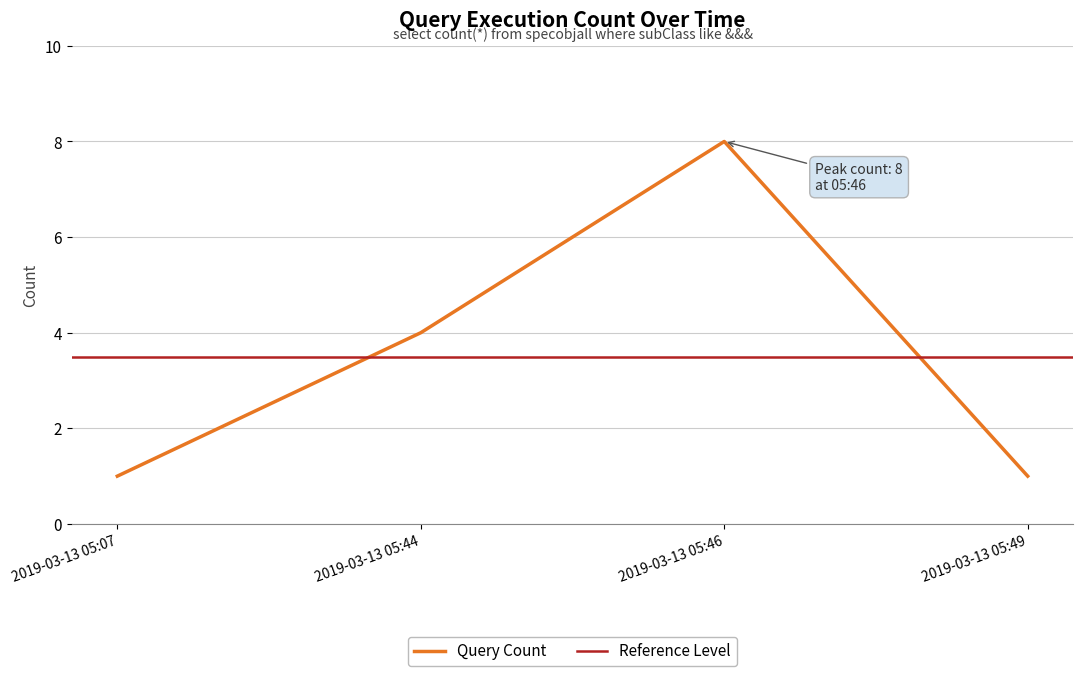

At which label is the value closest to 4?

2019-03-13 05:44